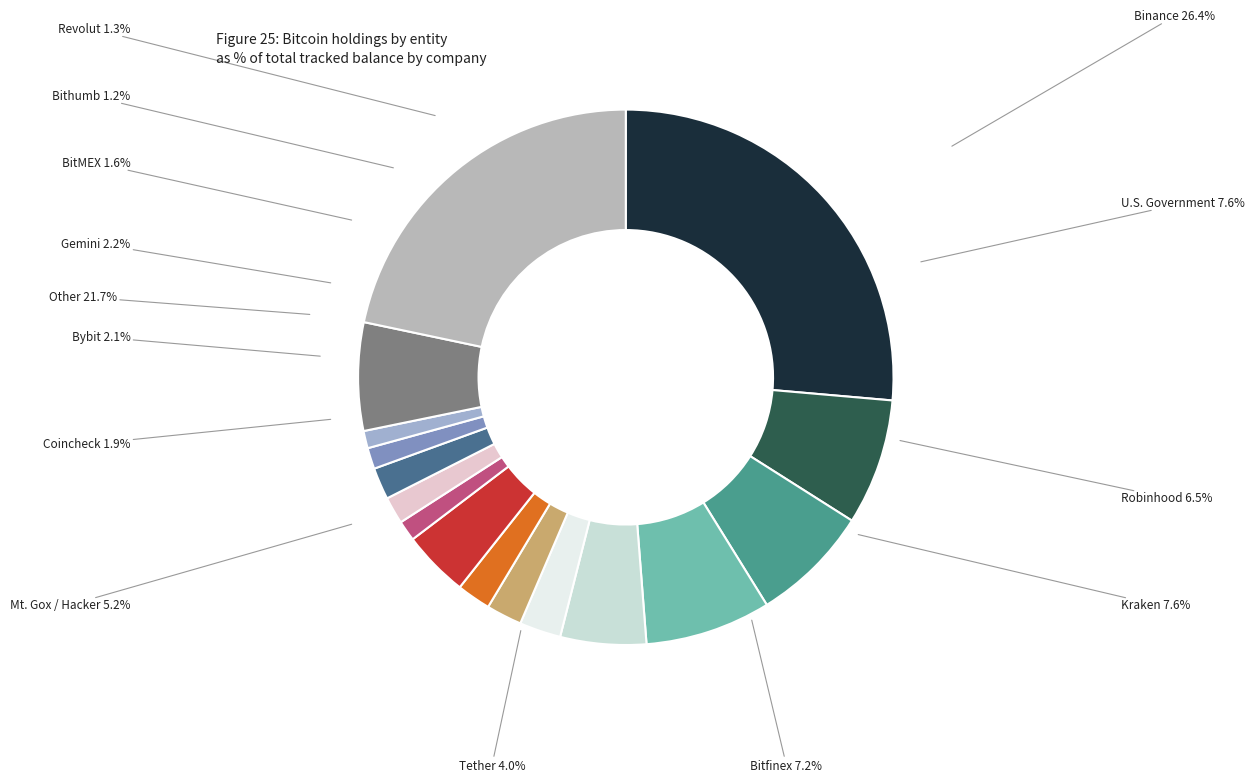

Do Robinhood and Upbit together represent more than half of the pie?

No